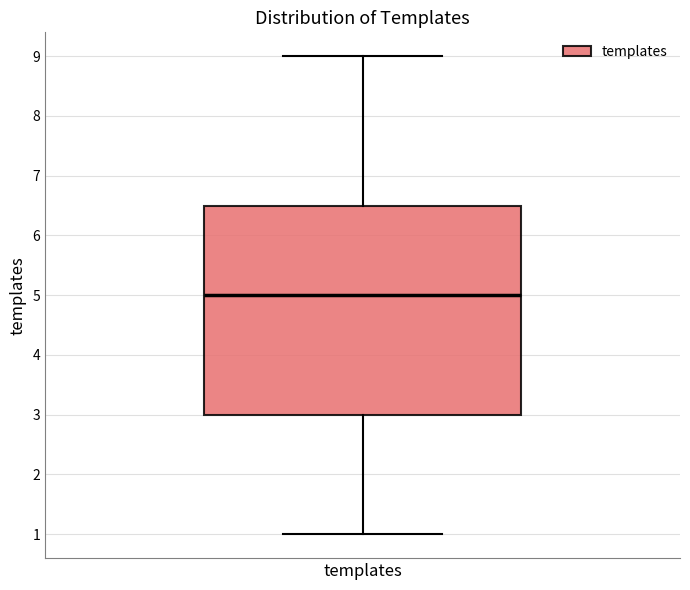

Read this box plot against the y-axis: the position of the median line, the range covered by the box, and the ends of both whiskers. The values are not printed on the chart, so give them approximately, as read against the axis.

median 5.0, box 3.0 to 6.5, whiskers 1.0 to 9.0